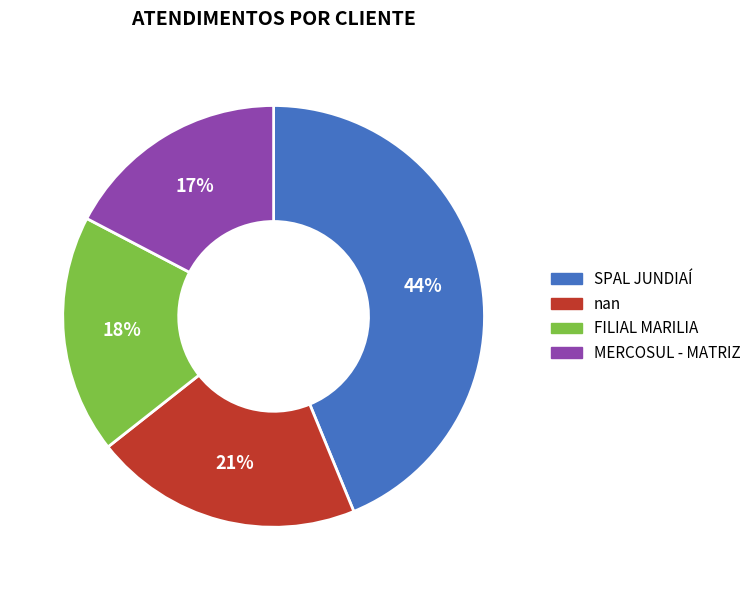

Which slice is the smallest?

MERCOSUL - MATRIZ